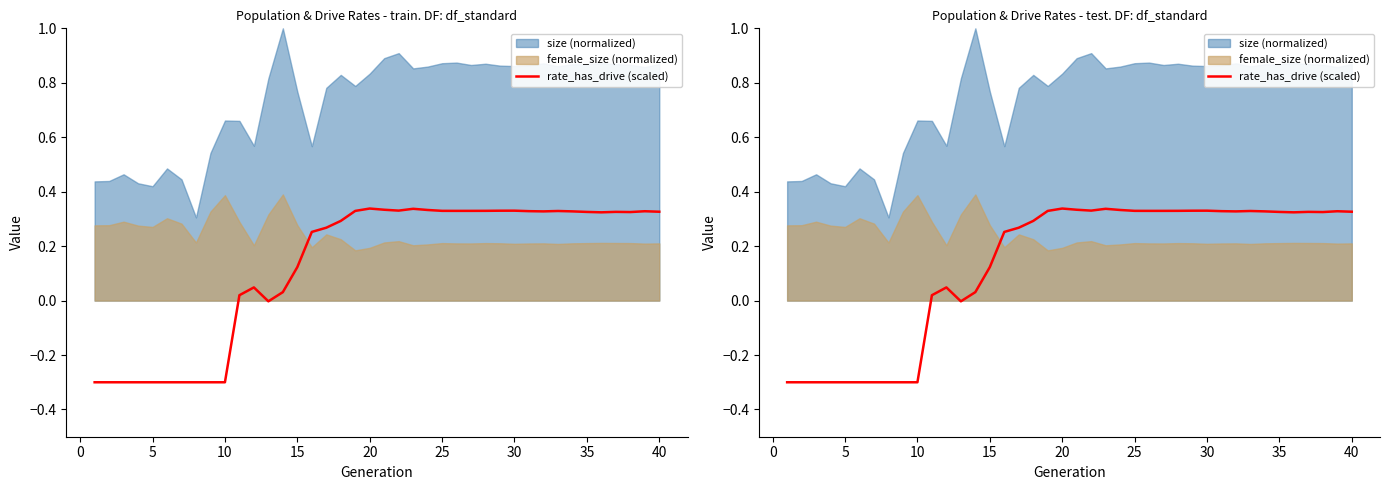

The value at 10 is -0.5. True or false?

False